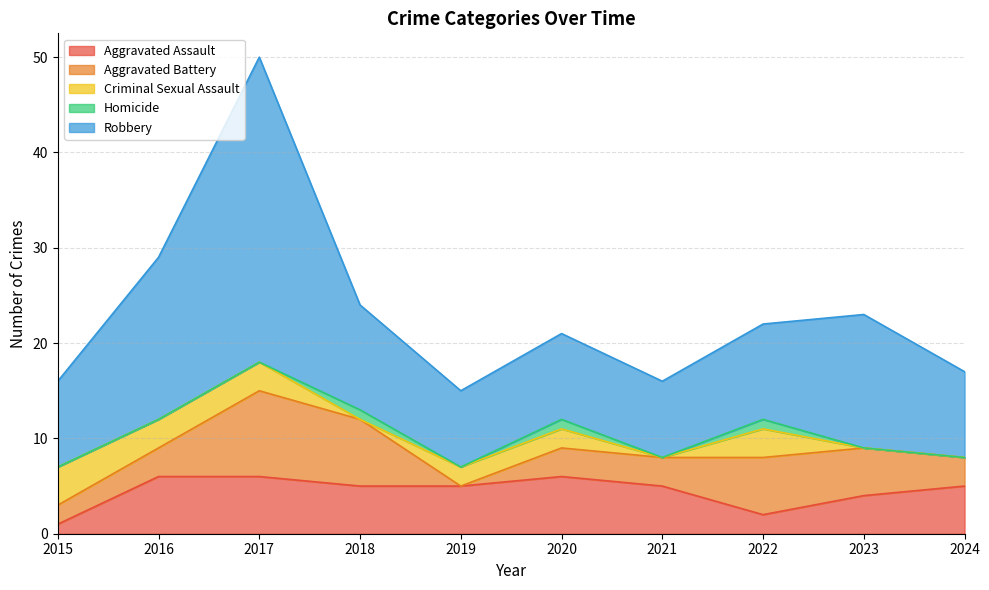

True or false: Aggravated Assault and Robbery intersect in this chart.

False